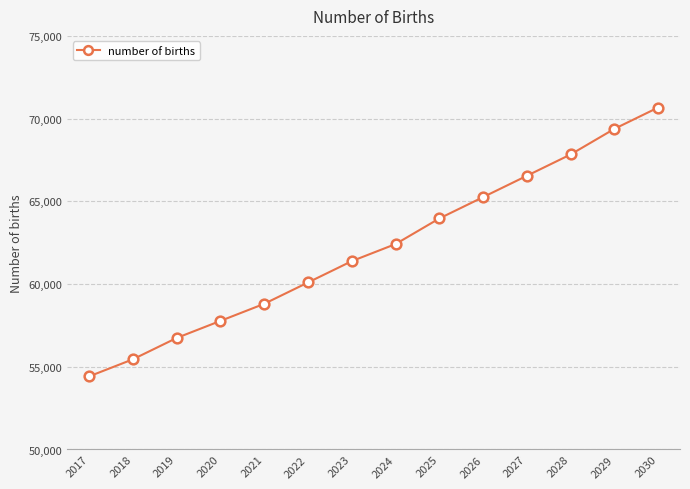

What is the average value?

62194.6